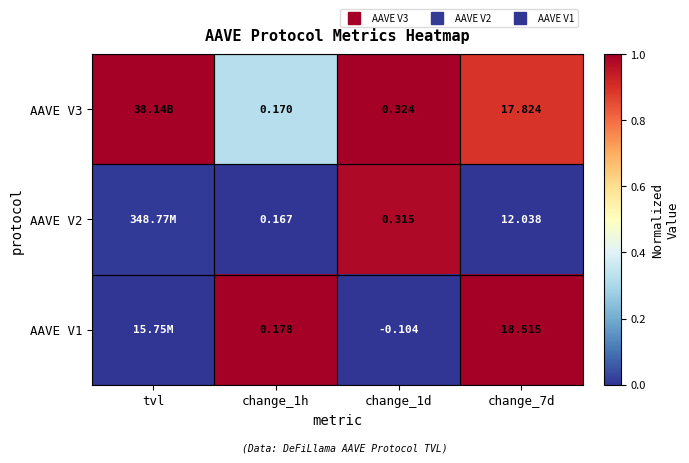

List the series in order of their peak value, lowest first.

AAVE V2, AAVE V3, AAVE V1